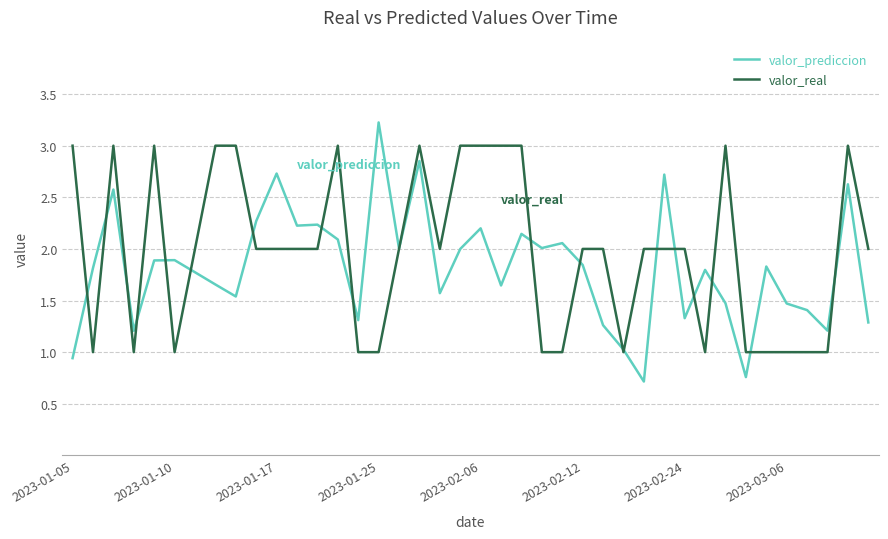

Rank the series by their maximum value, from lowest to highest.

valor_real, valor_prediccion